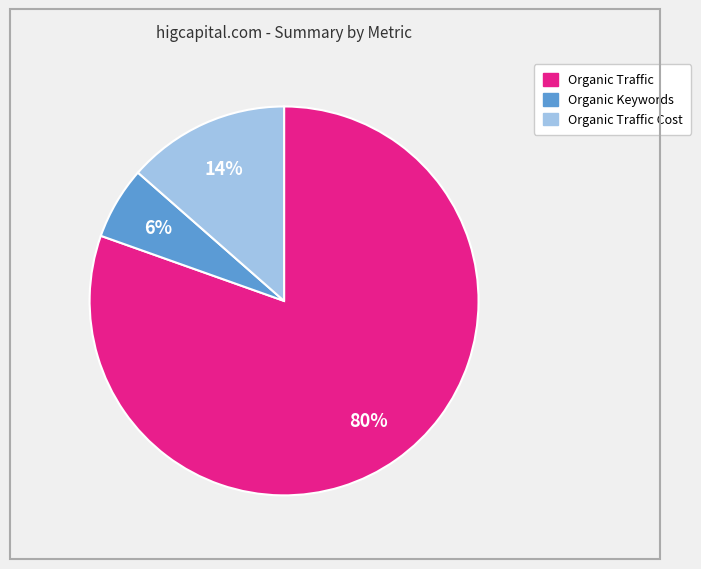

To the nearest percent, what is the difference between the largest and smallest slice percentages?

74%